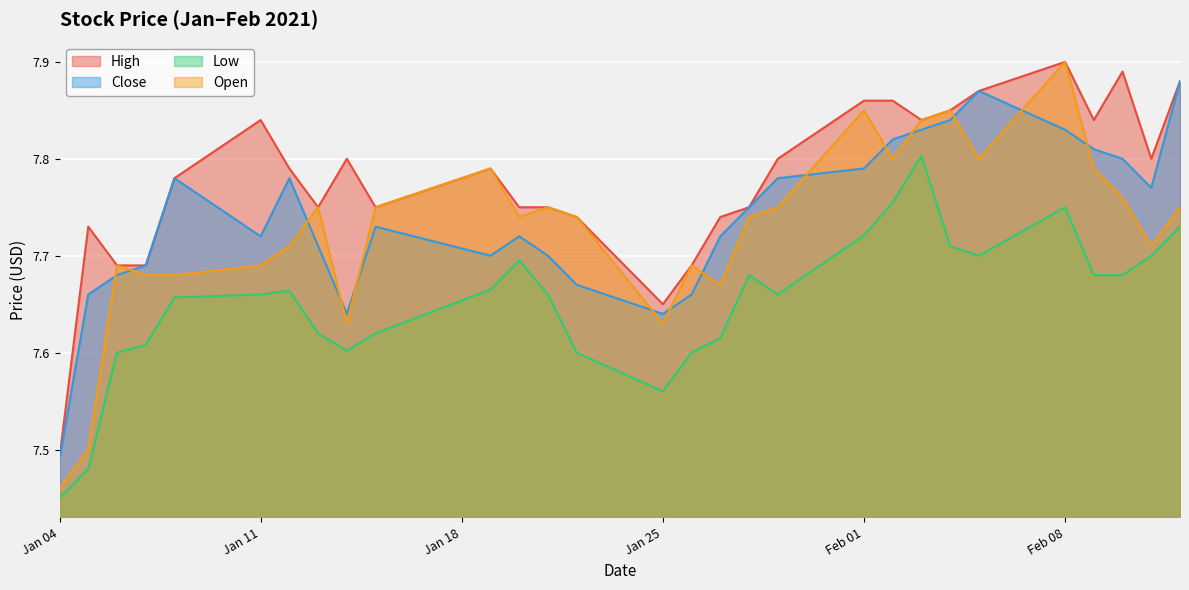

What is the approximate value of Open at 2021-02-02?

7.8